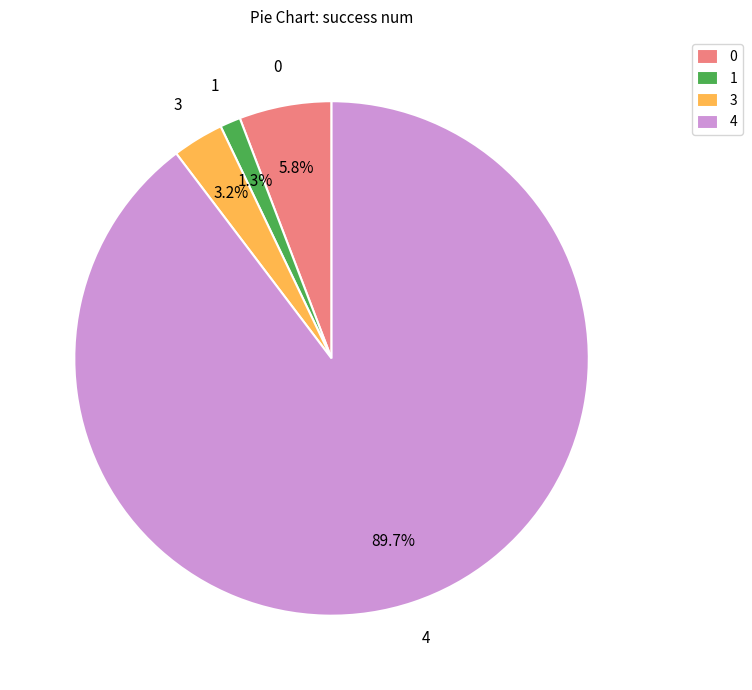

What is the largest slice in the pie chart?

4